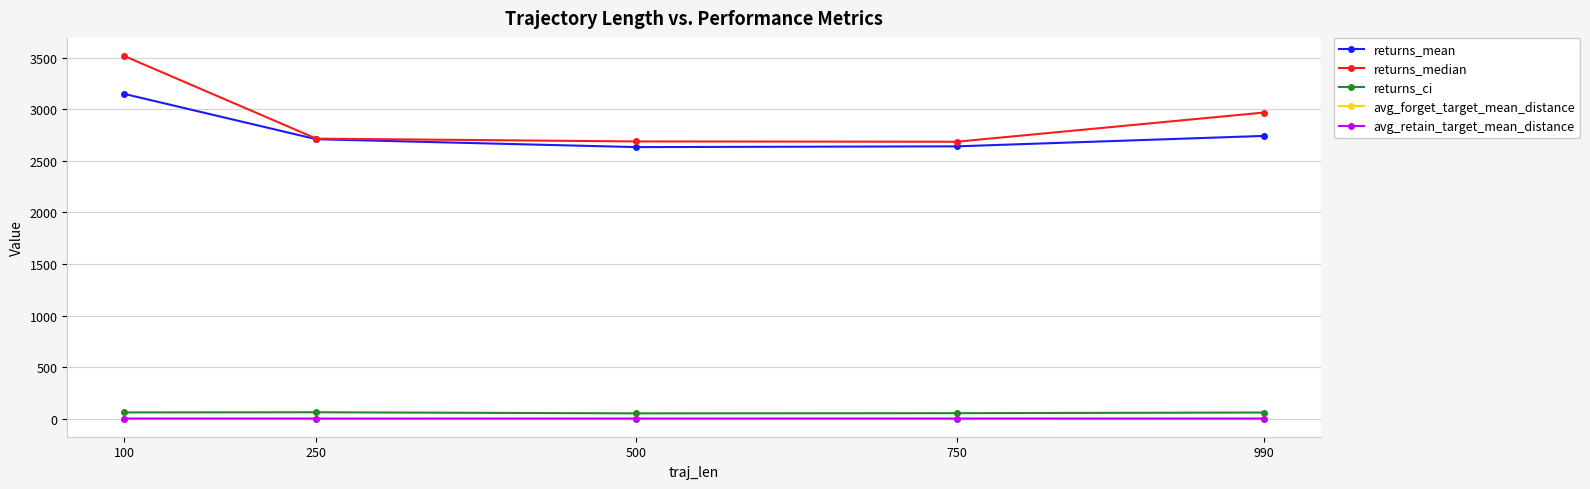

At how many categories does at least one series exceed 1710?

5